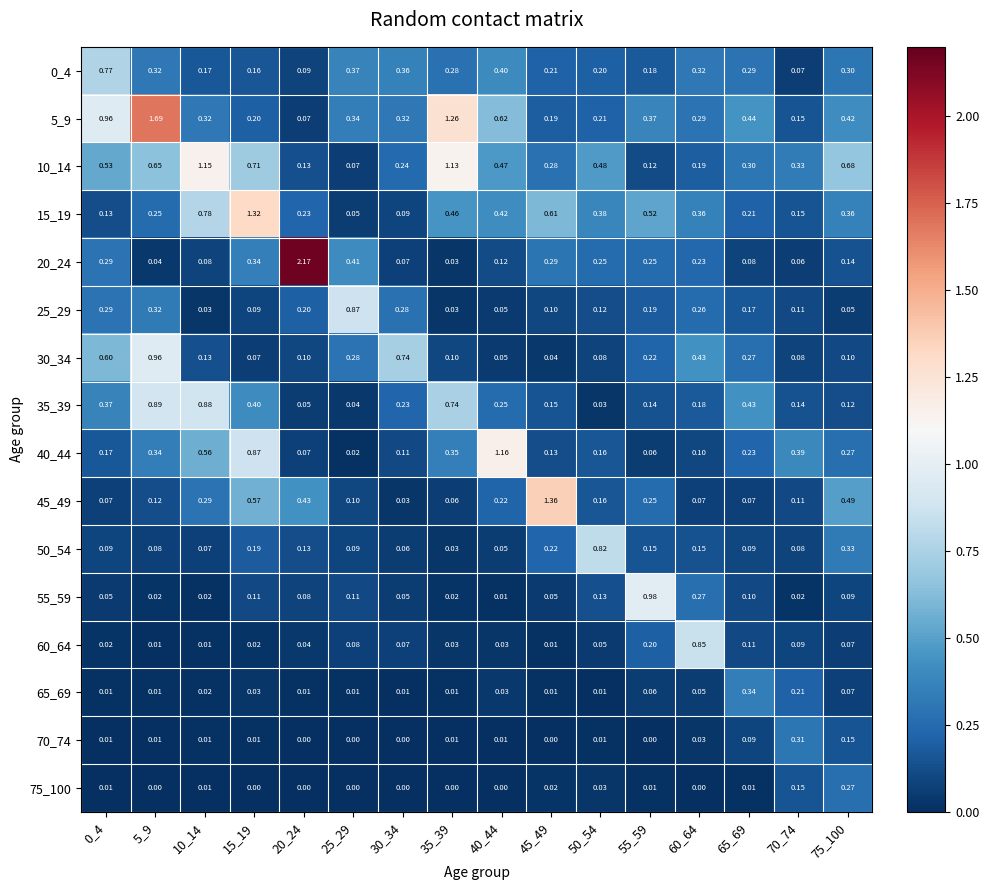

At which category is the sum across all series the highest?

5_9